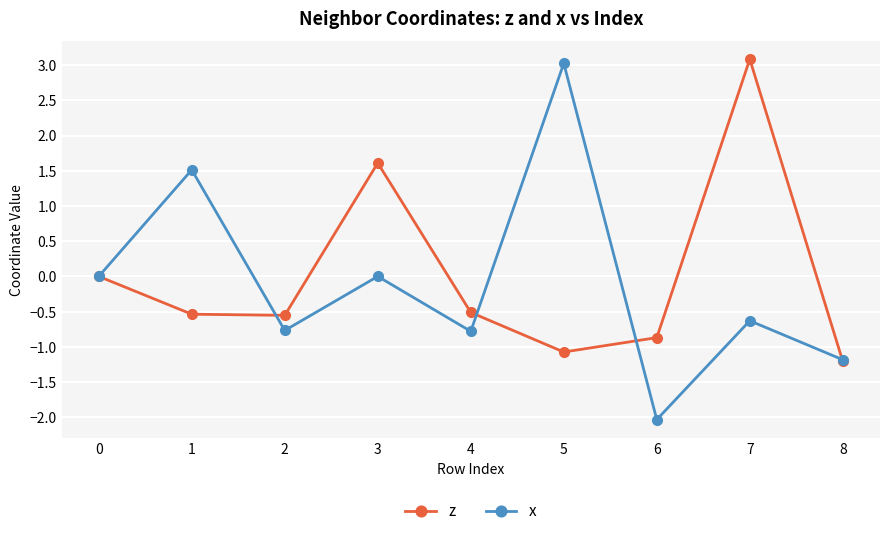

Rank the series at 6 from highest to lowest value.

z, x